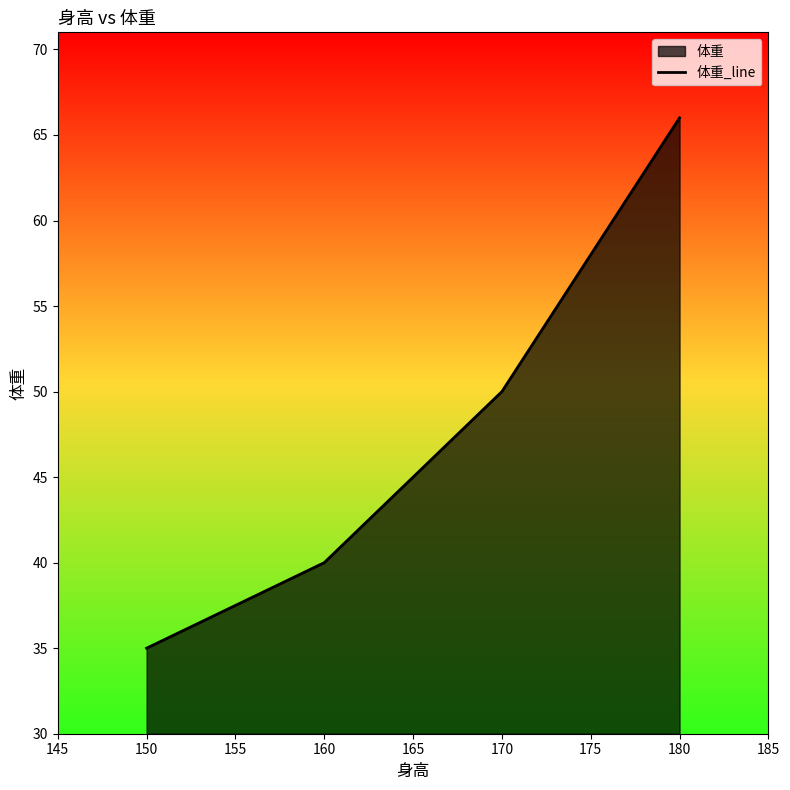

True or false: the data shows 74 at 170.

False